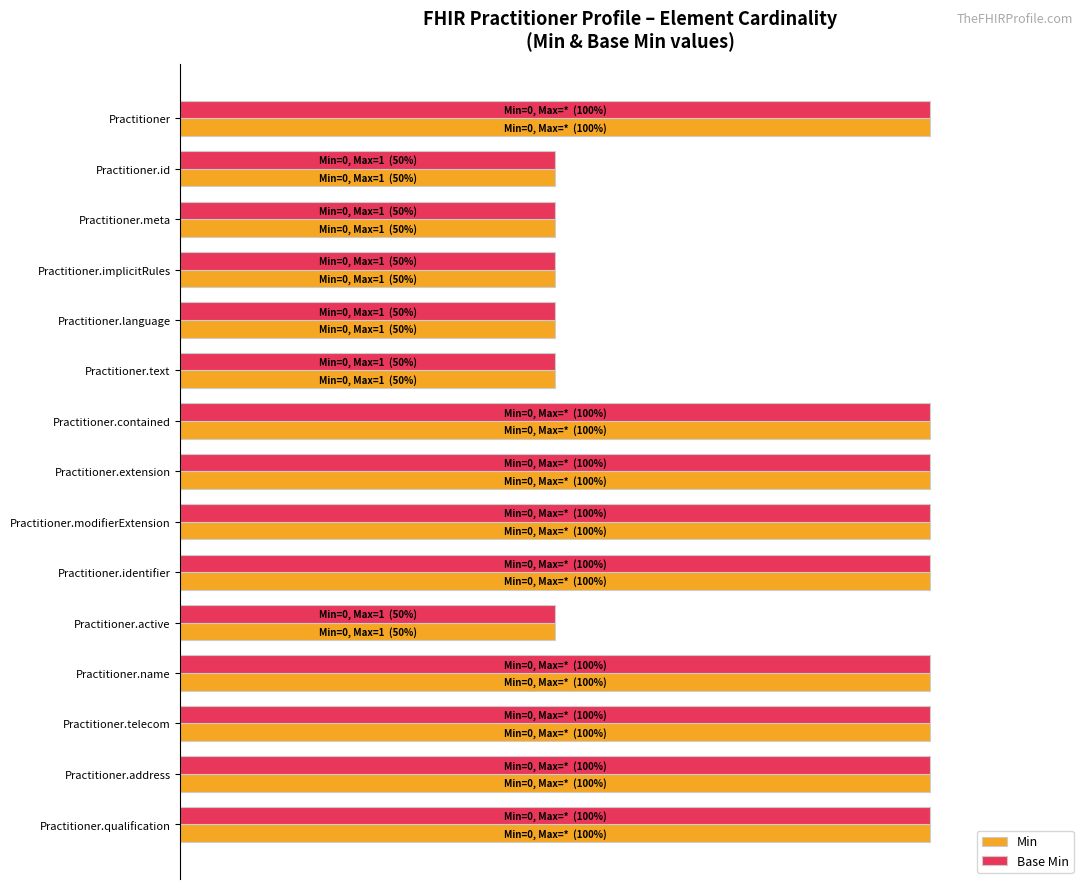

Does the chart contain any negative values?

No